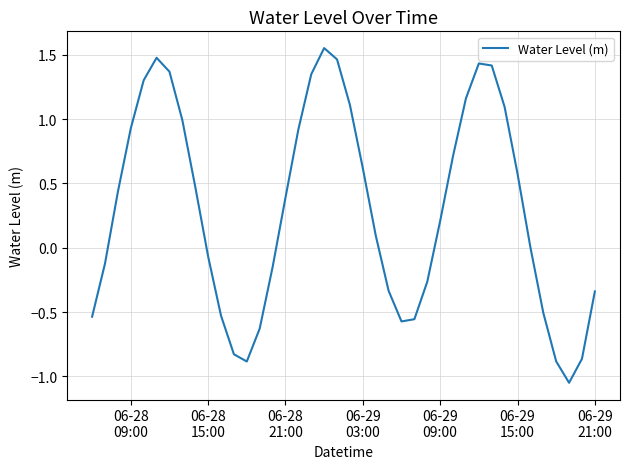

What is the difference between the maximum and minimum values?

2.6